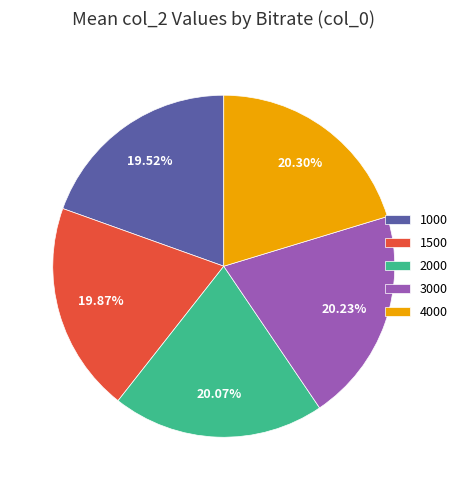

Is there any slice that represents more than half of the pie?

No